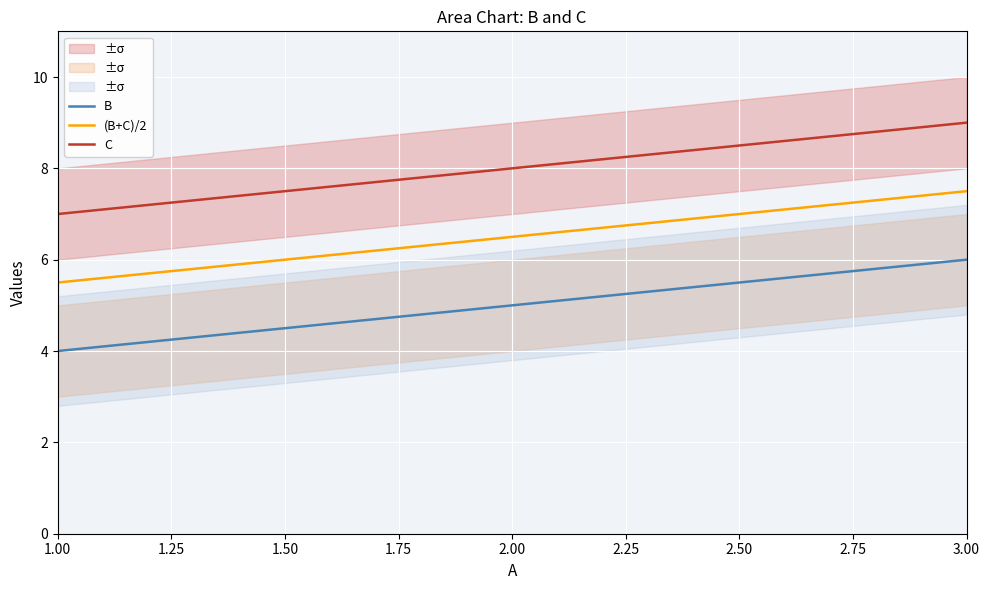

Reading left to right, what are all the values shown in this chart?

B: 4.0	5.0	6.0
(B+C)/2: 5.5	6.5	7.5
C: 7.0	8.0	9.0